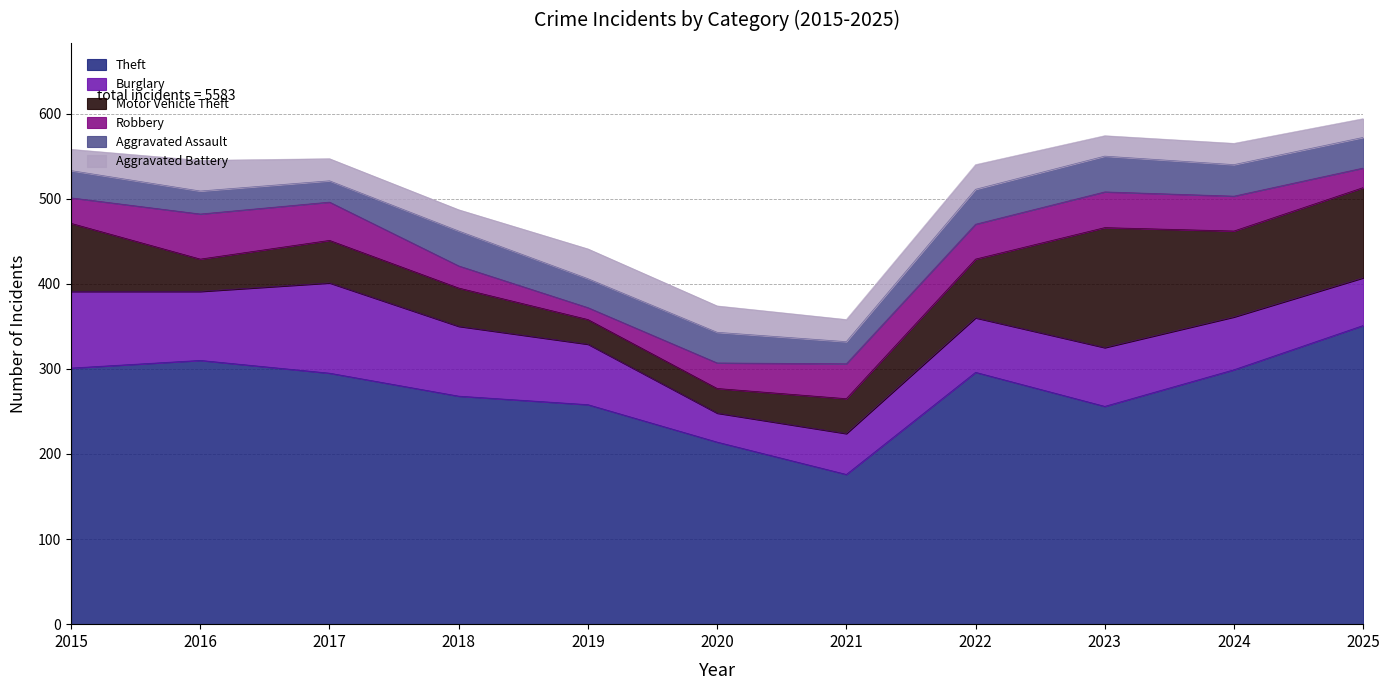

How many data points does each series have?

11